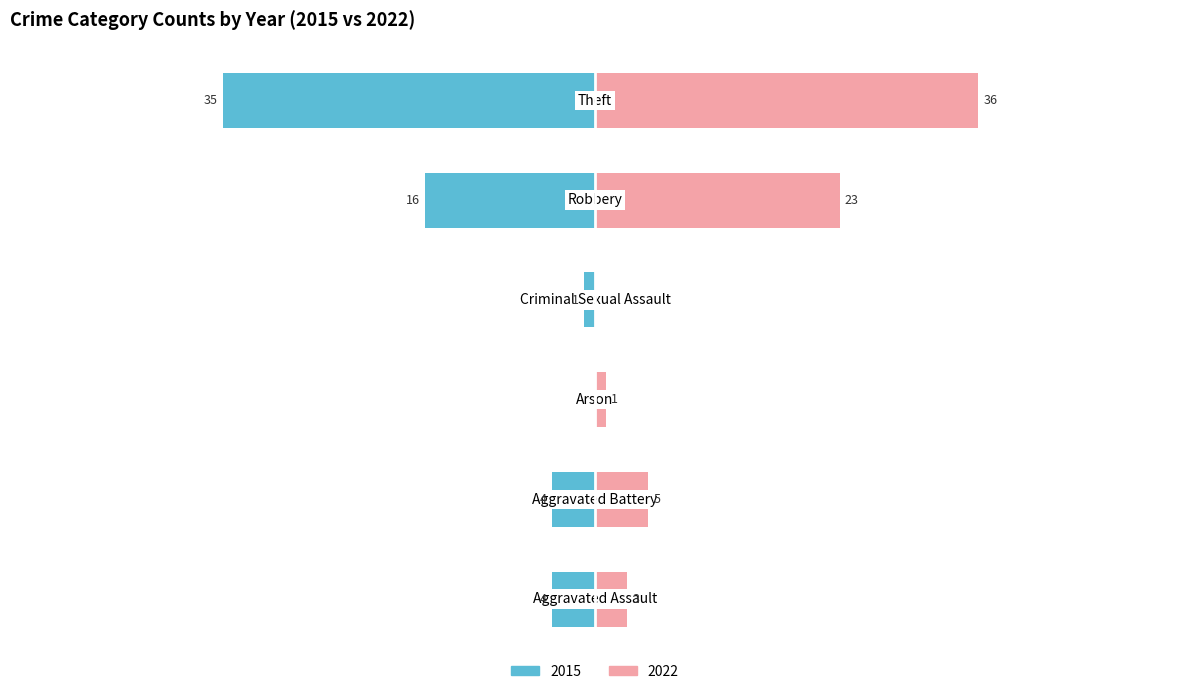

What are all the series names shown in the legend?

2015, 2022